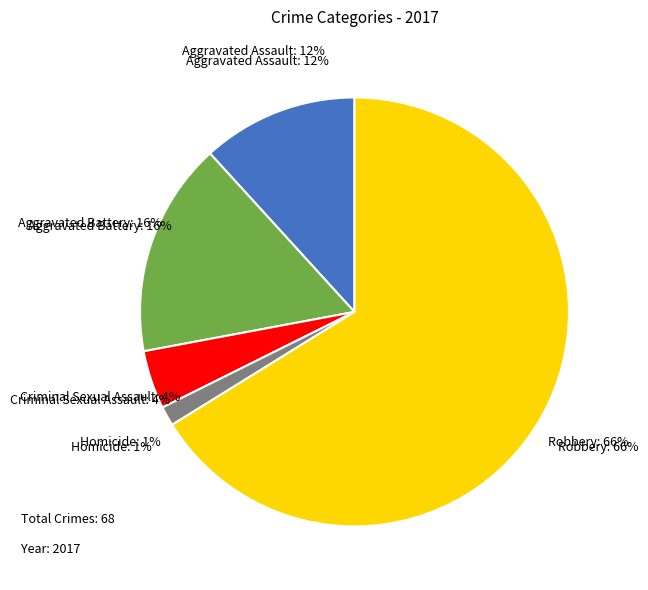

The Criminal Sexual Assault slice represents 4% of the pie. True or false?

True